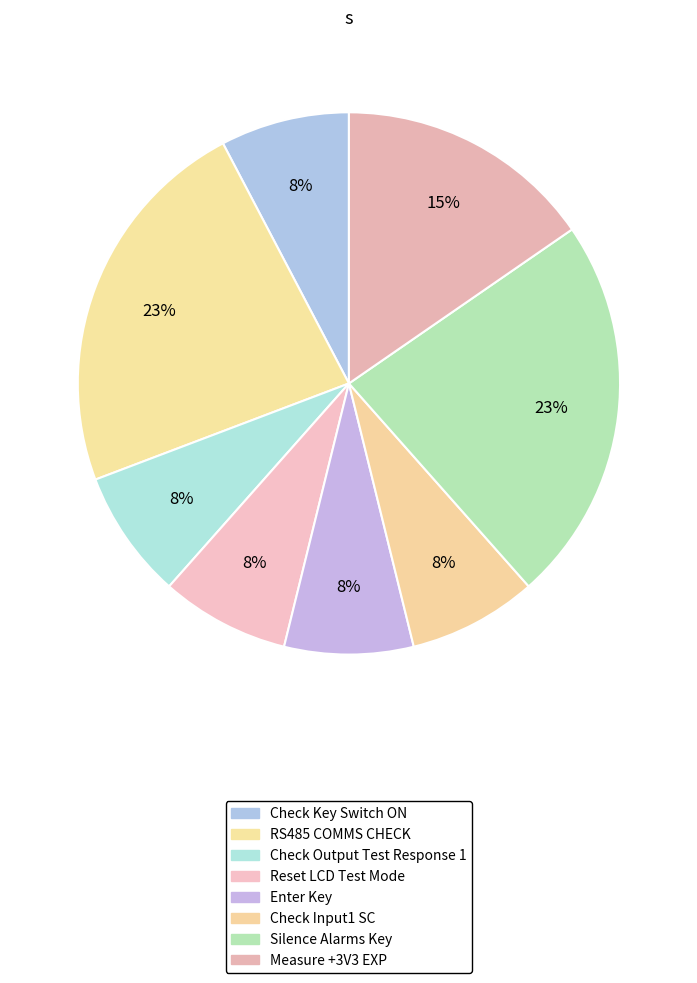

To the nearest percent, what portion does Check Key Switch ON represent?

8%